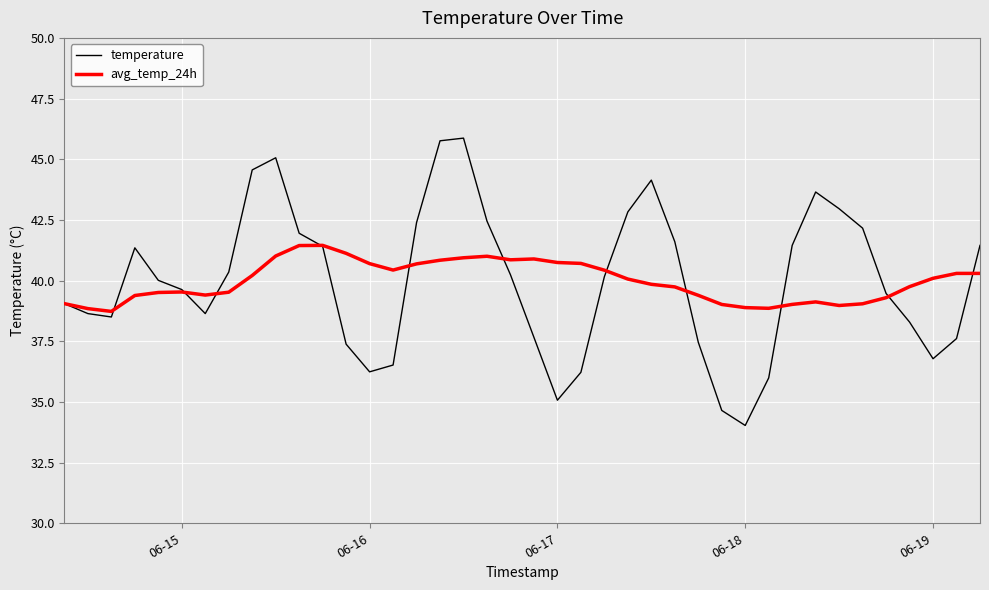

Which series has the widest spread of values?

temperature